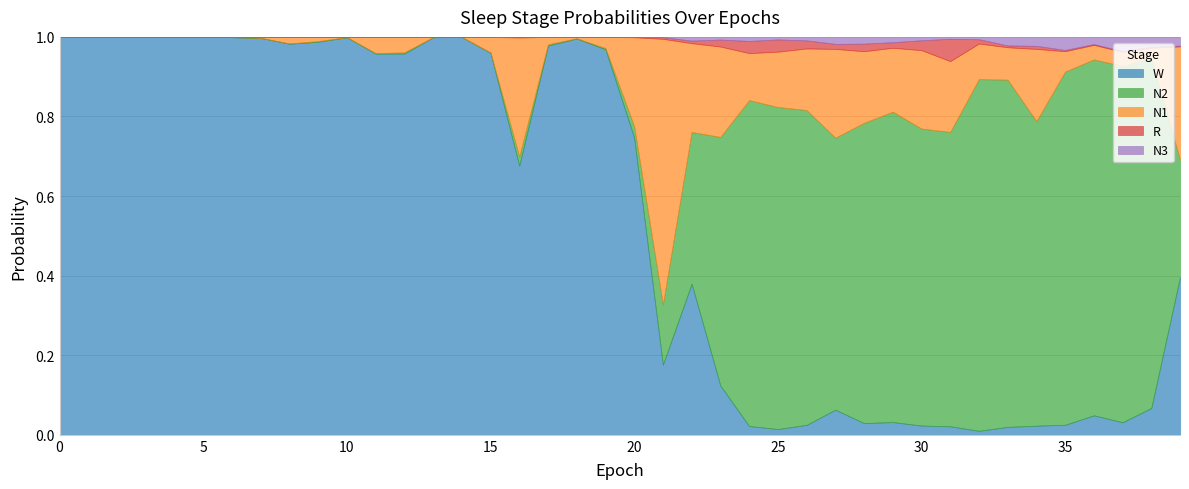

At how many categories does at least one series exceed 0?

40